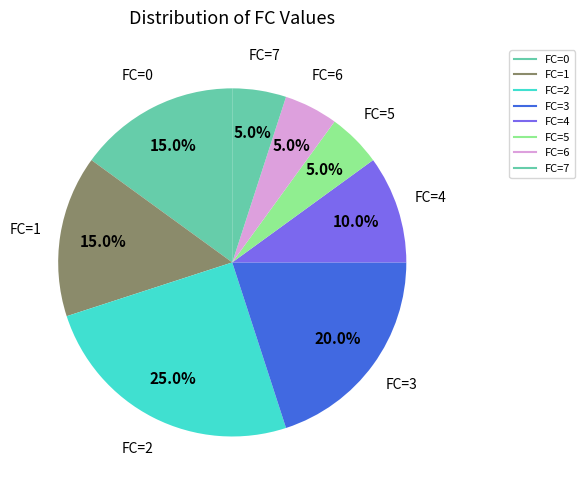

How many slices are in this pie chart?

8